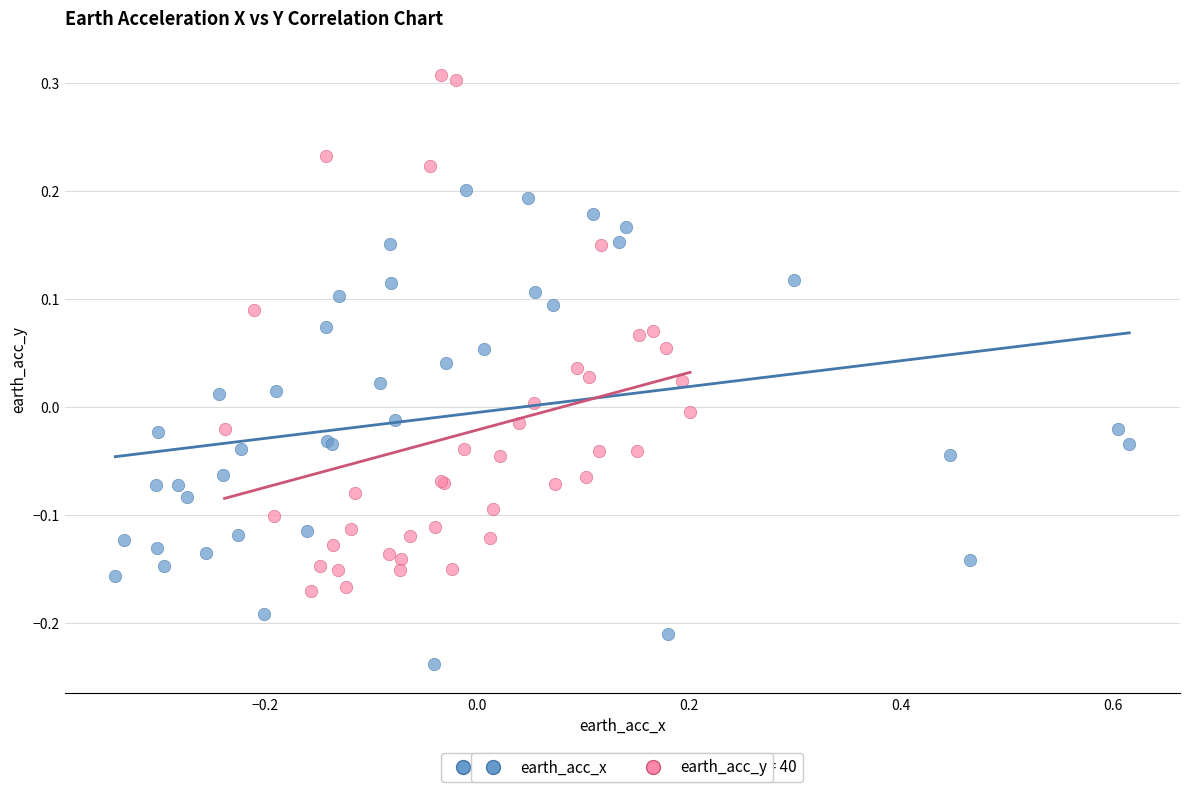

Which series reaches the maximum Y coordinate?

earth_acc_y